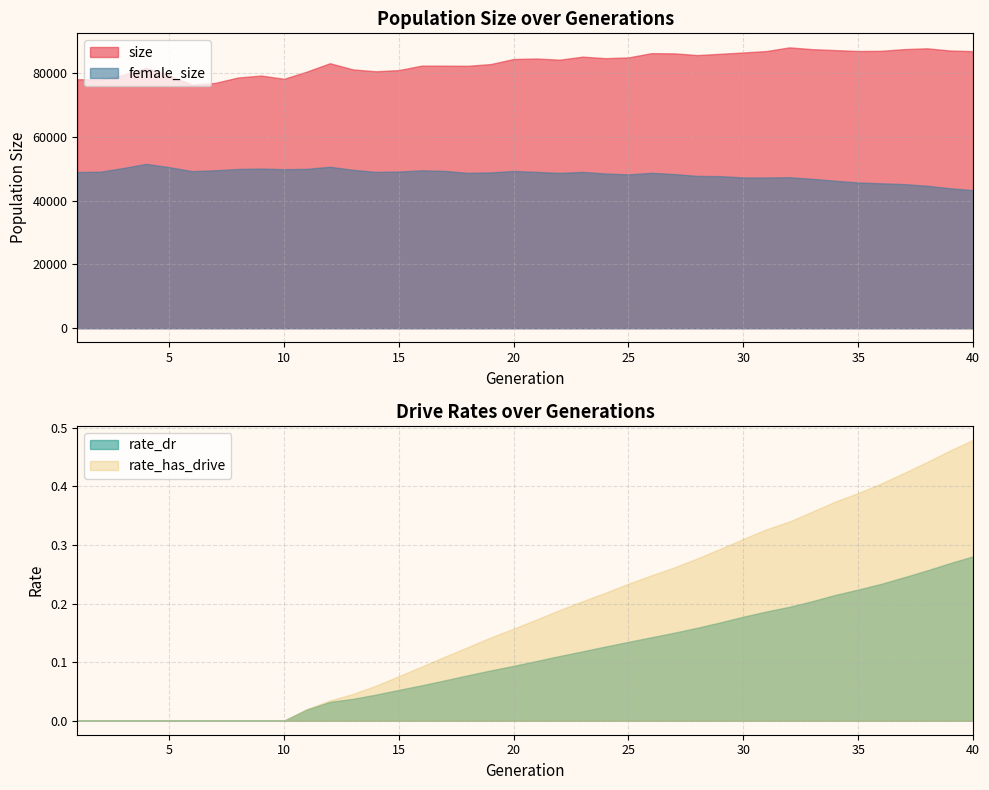

Which series has the largest total across all categories?

size